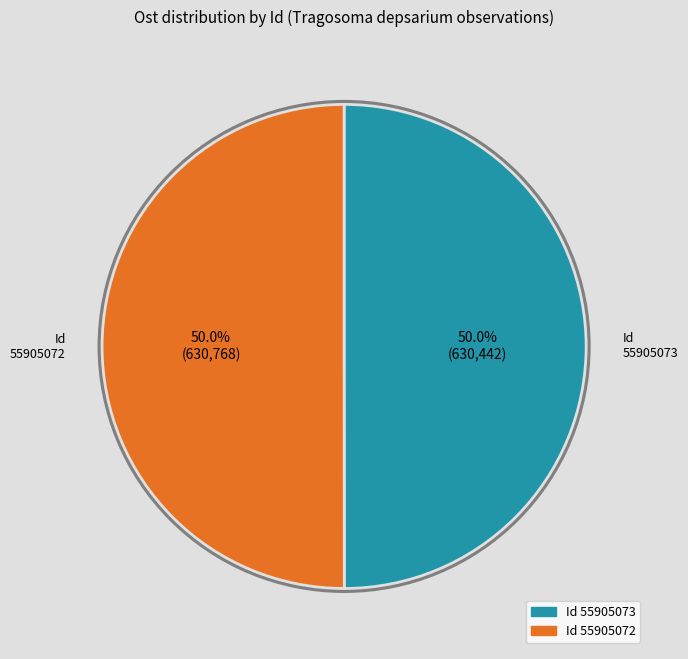

How many slices are in this pie chart?

2